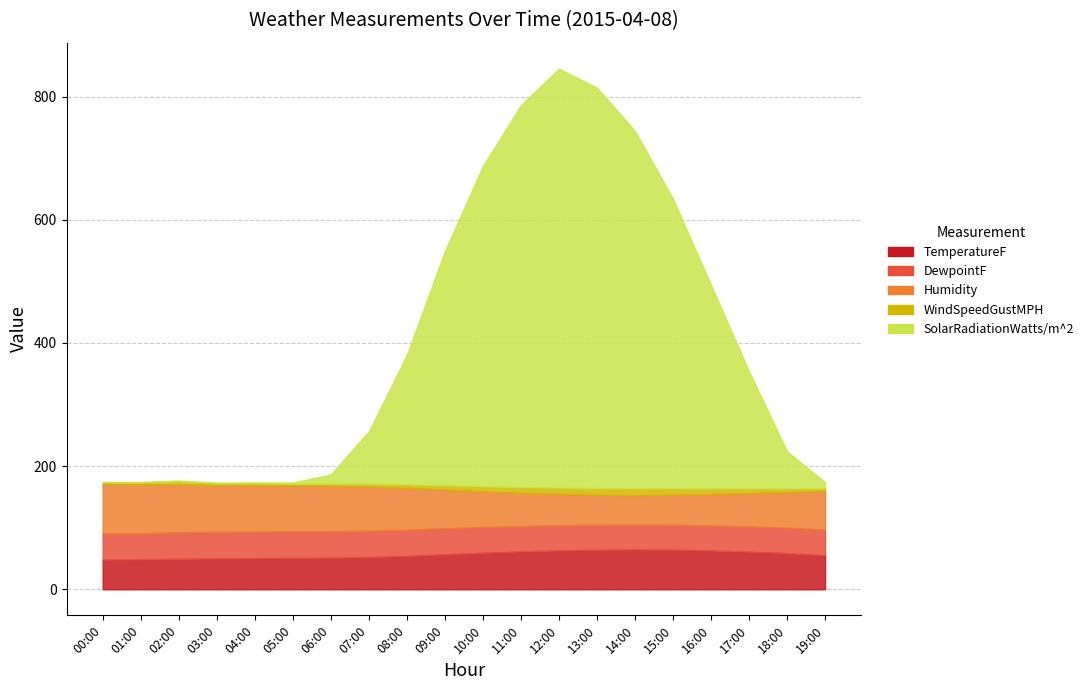

How many data points in SolarRadiationWatts/m^2 are less than 190?

10